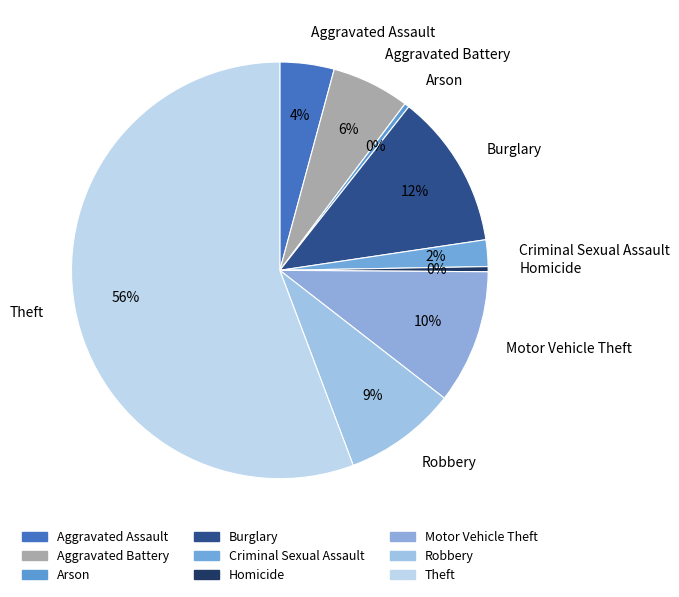

Which slice represents more than half of the pie?

Theft